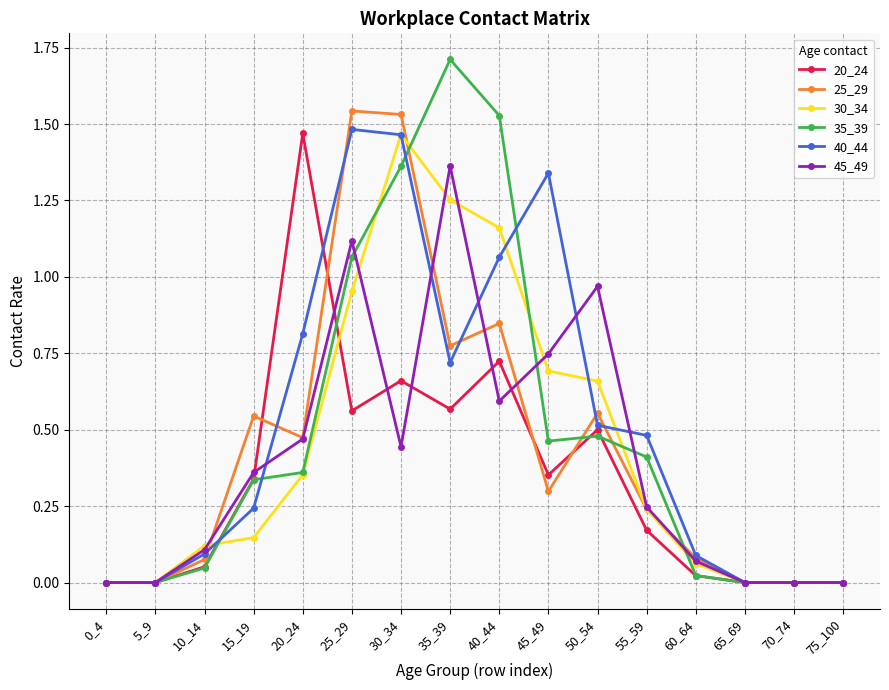

The value of 30_34 at 40_44 is 0.4. True or false?

False